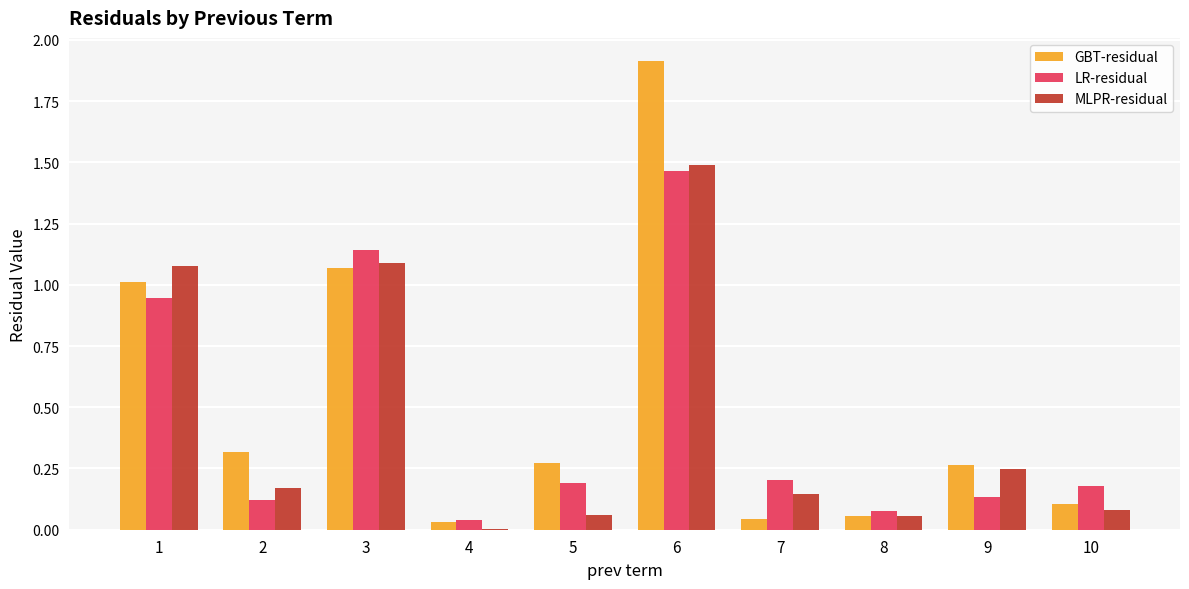

The LR-residual series shows 0.1 at 8. True or false?

True